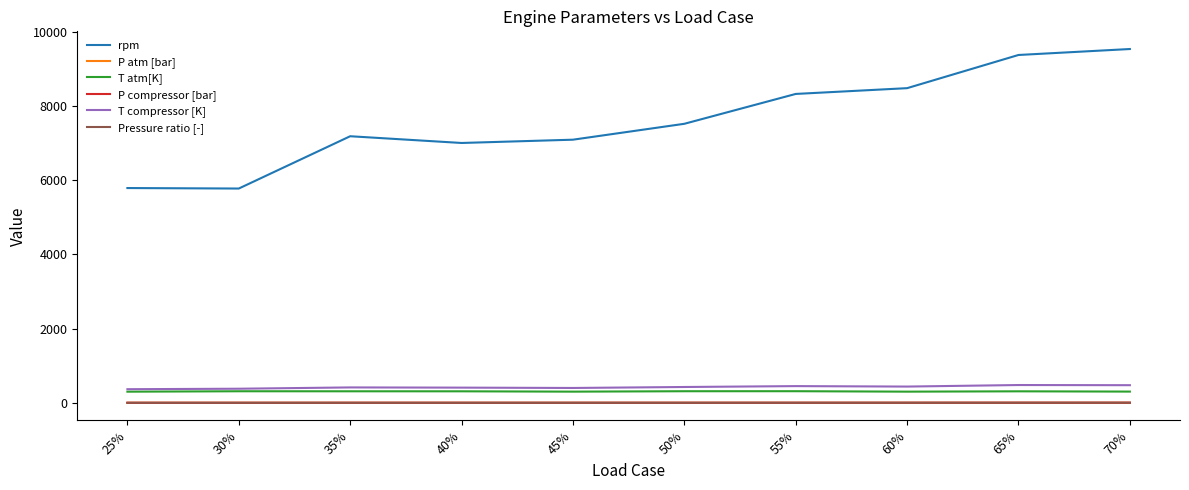

What is the maximum value shown in the chart?

9537.0